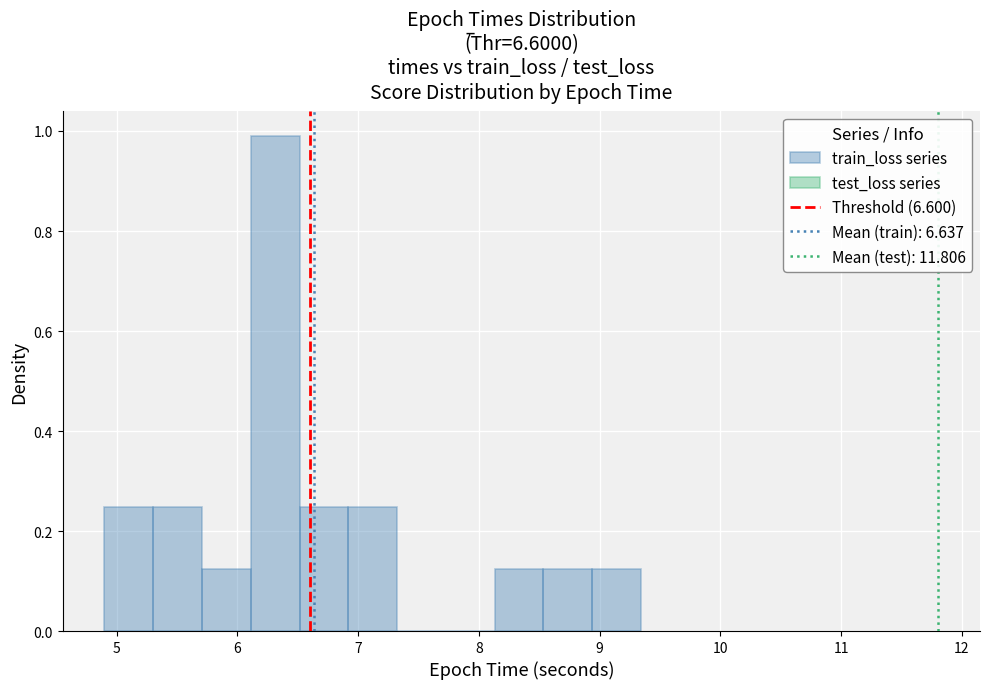

Over which range of the x-axis is the bar tallest?

6.1 to 6.5